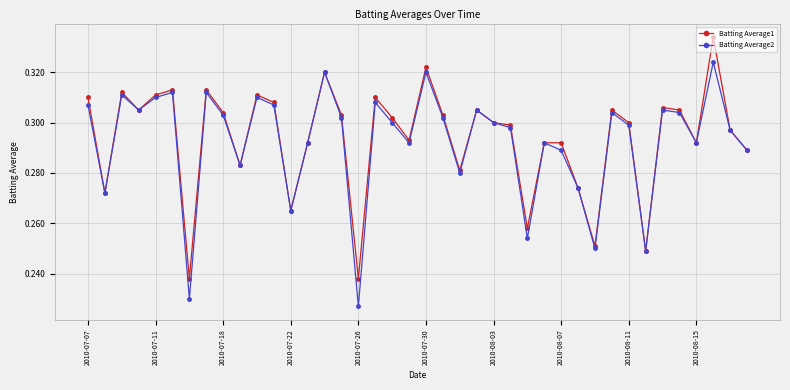

At how many categories does at least one series exceed 0?

40